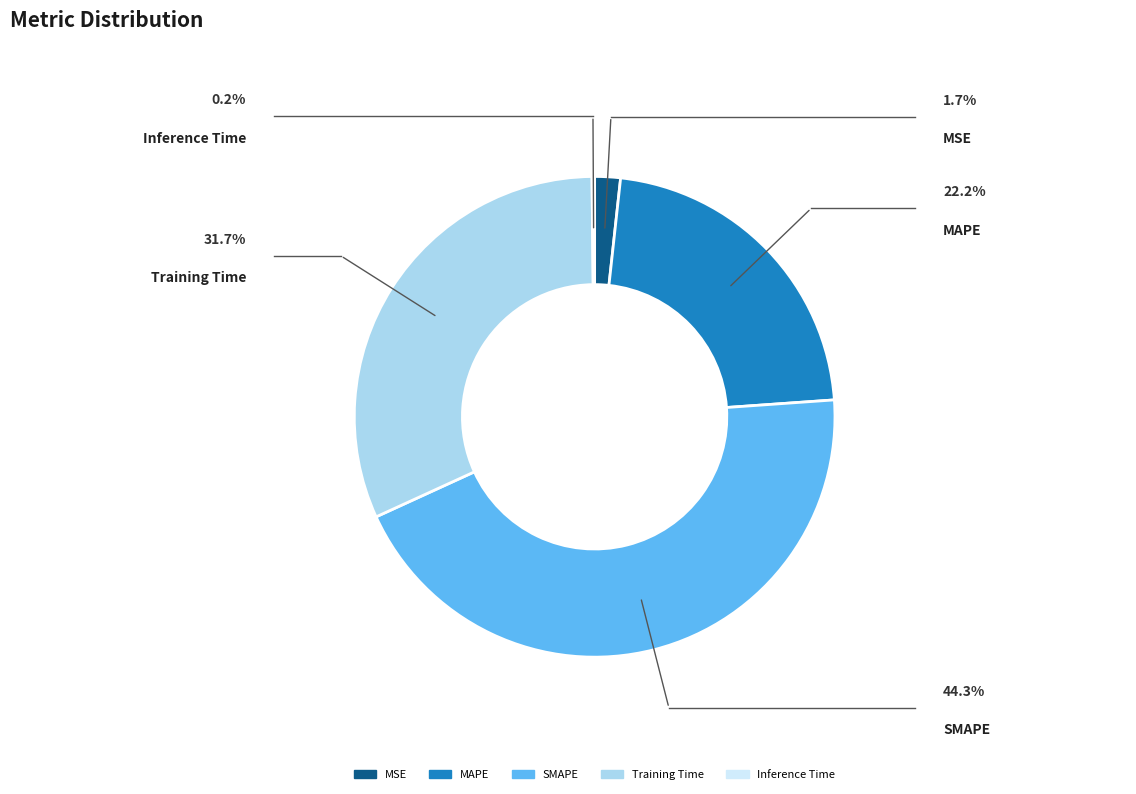

What is the largest slice in the pie chart?

SMAPE